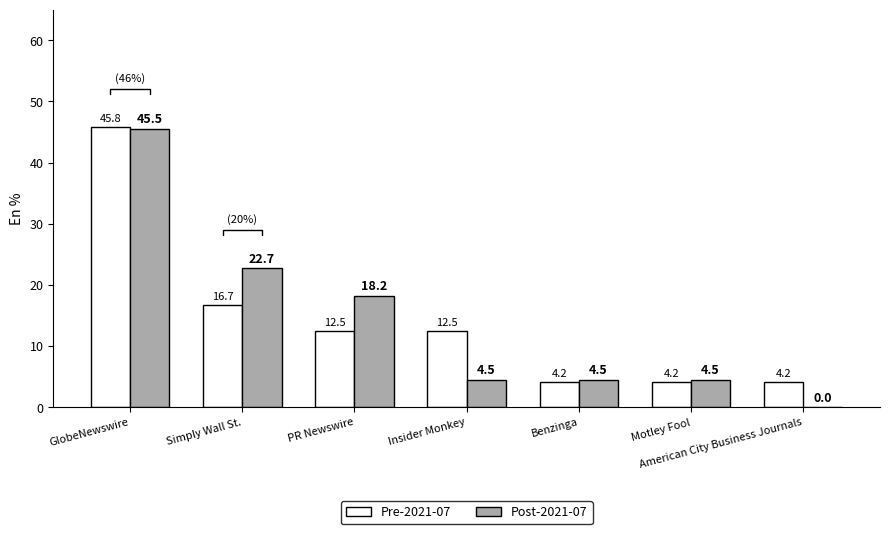

What is the maximum value for Post-2021-07?

45.5